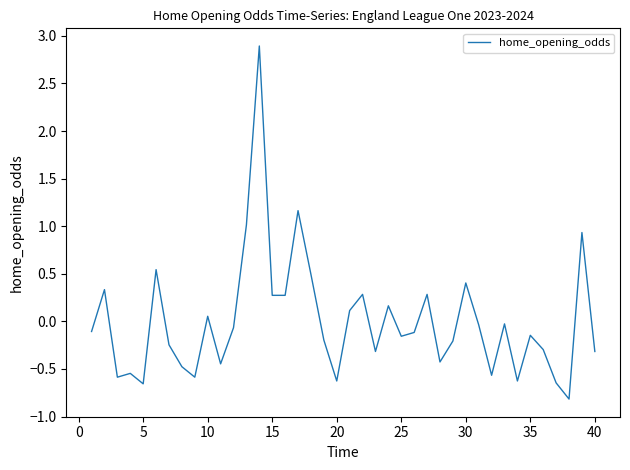

What is the maximum value shown in the chart?

2.9